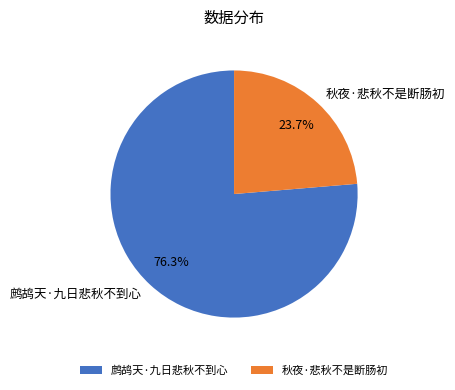

To the nearest percent, what is the difference between the largest and smallest slice percentages?

53%